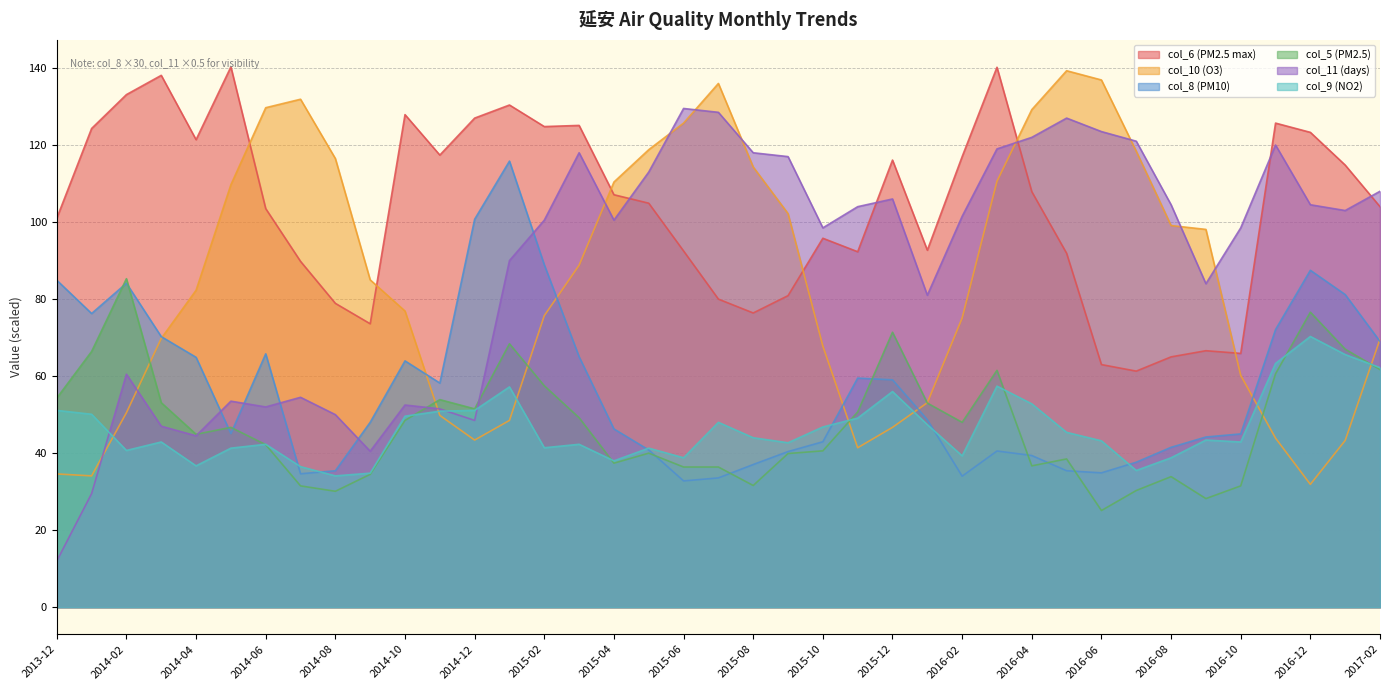

What is the spread (max minus min) of values at 2015-03?

82.8